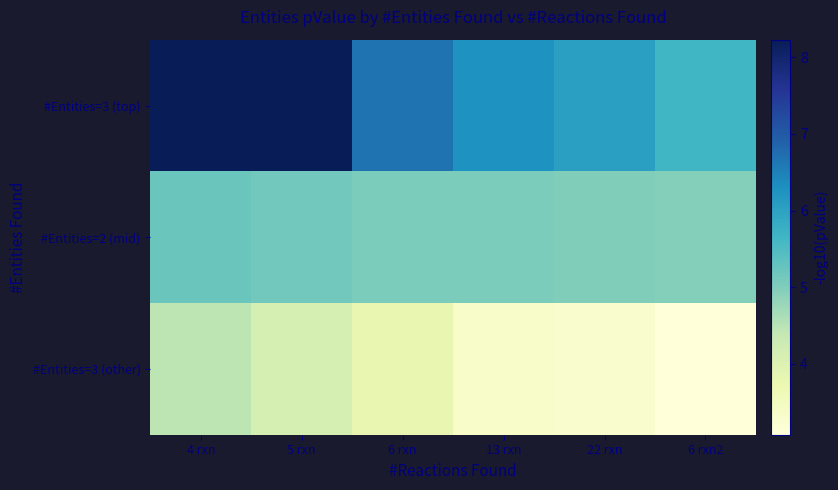

What is the total value across all series at 6 rxn2?

13.7